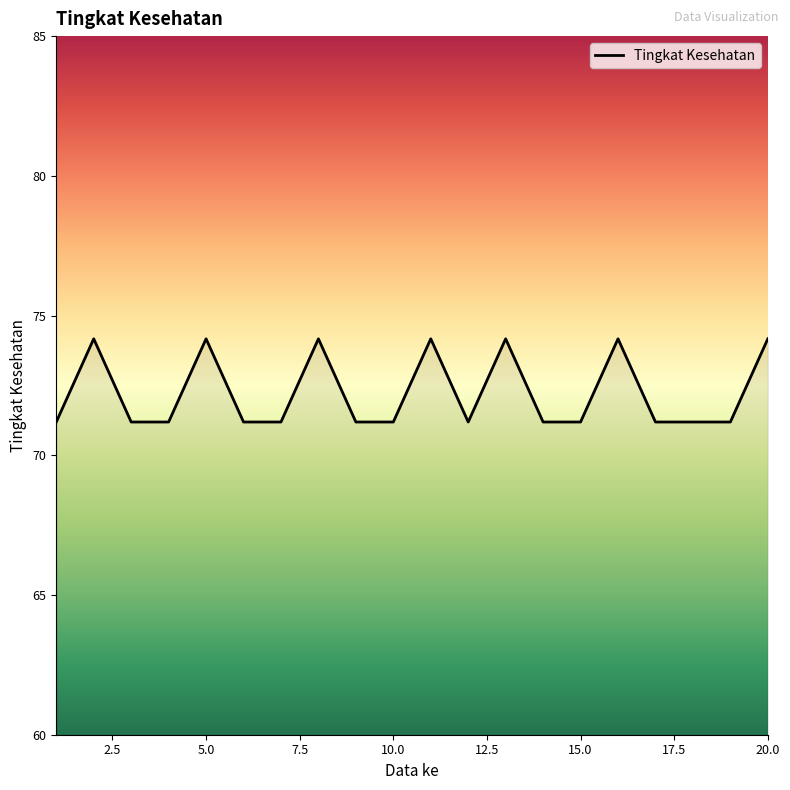

What is the greatest value displayed?

74.2